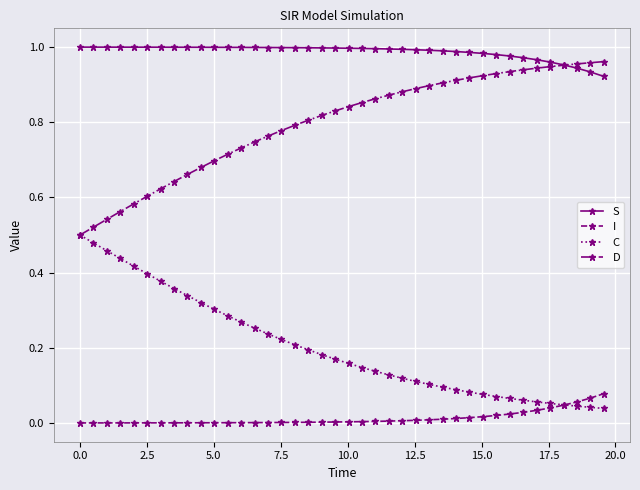

Rank the series by their average value, from highest to lowest.

S, D, C, I